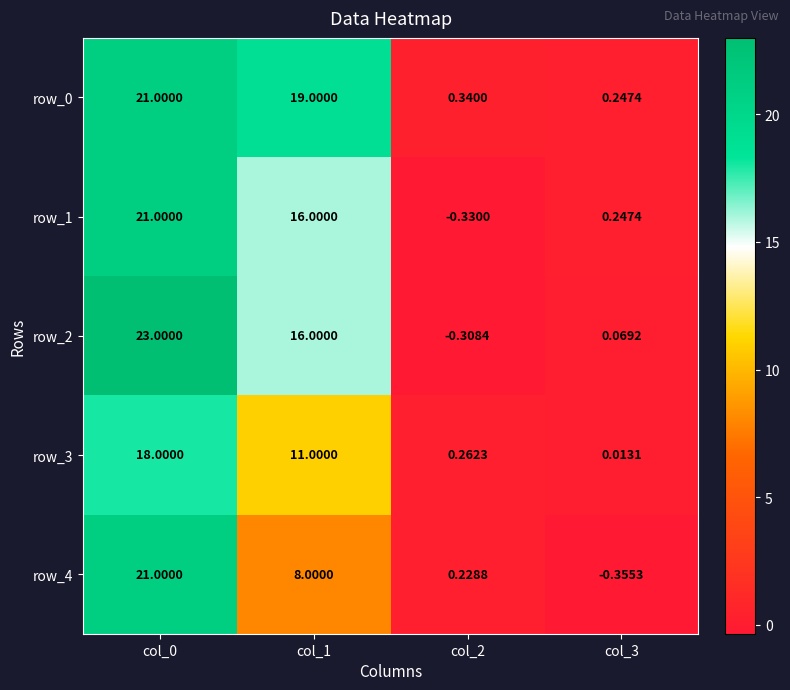

At how many categories does at least one series exceed 18?

2